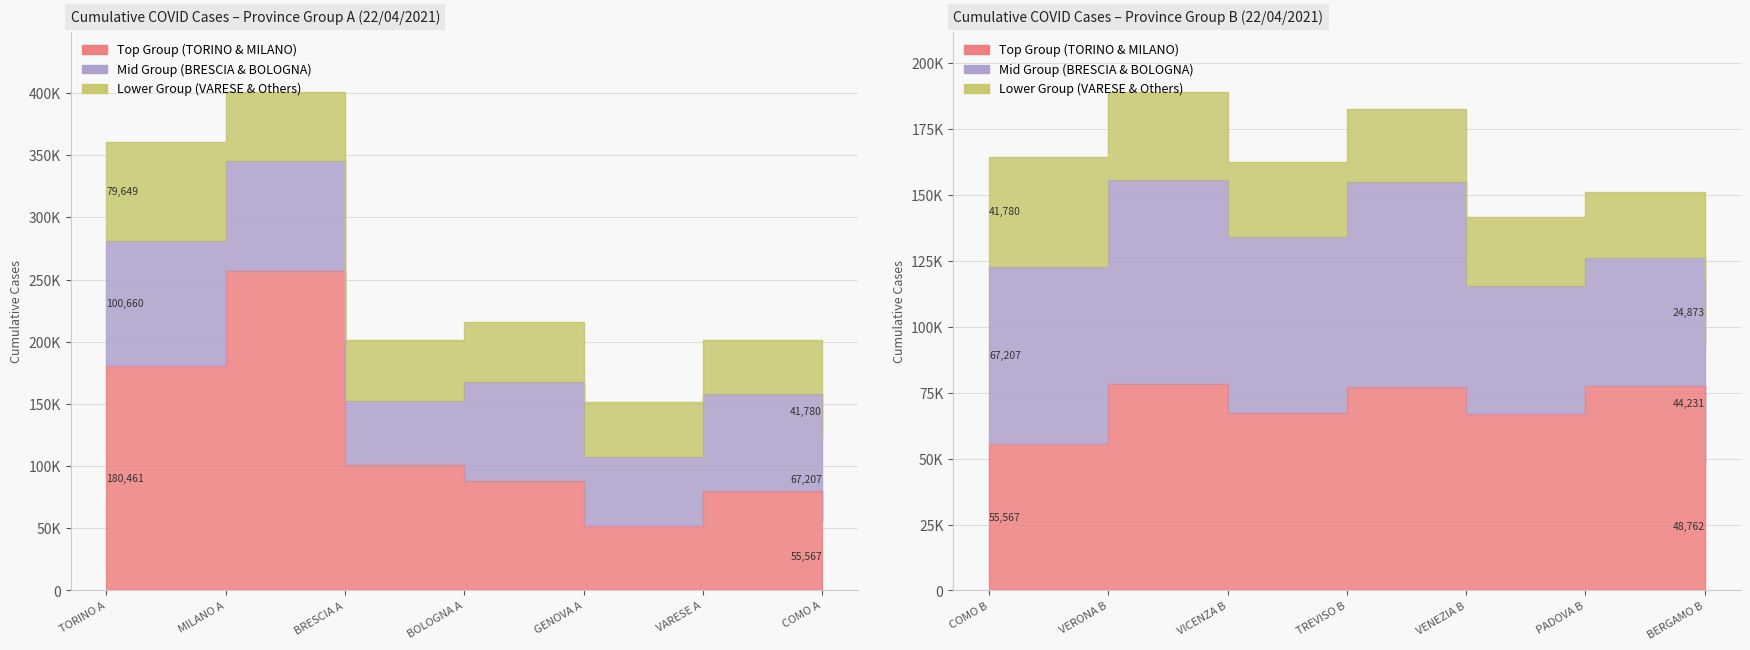

True or false: Lower Group (VARESE & Others) and Top Group (TORINO & MILANO) intersect in this chart.

False